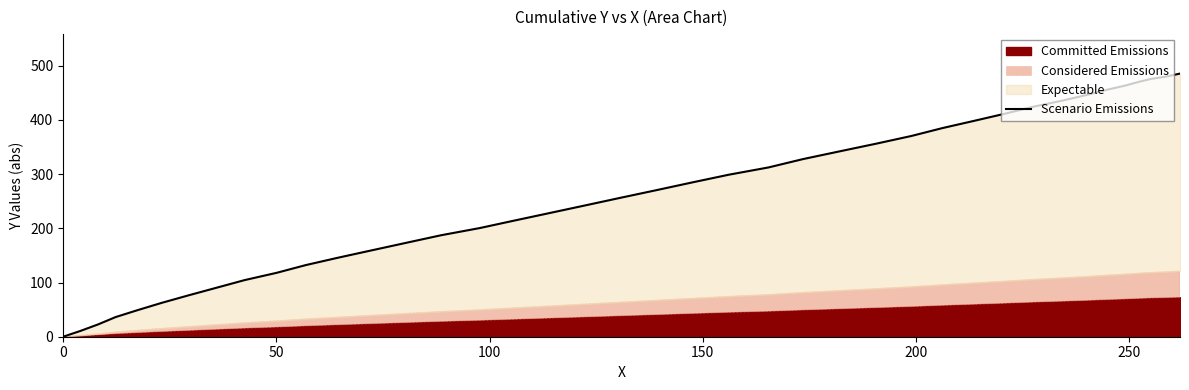

What is the average value?

260.0